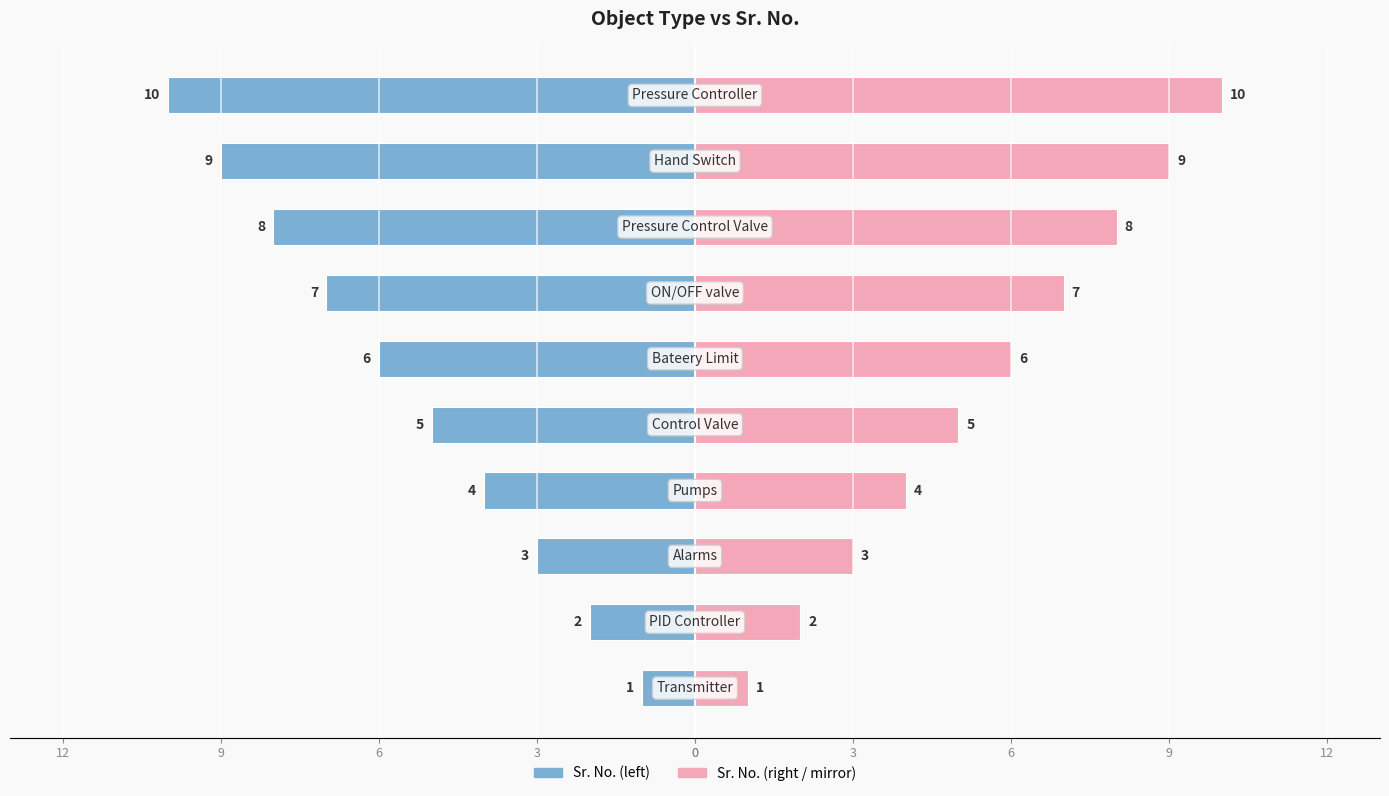

Which series has the largest total across all categories?

Sr. No. (mirror)